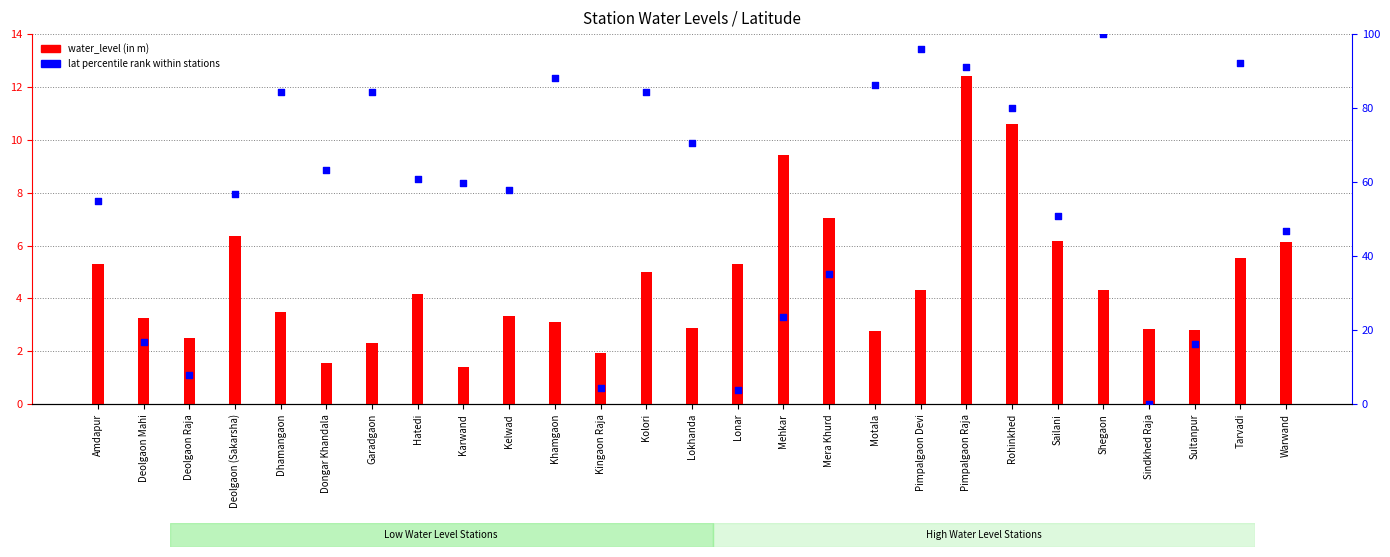

Which series reaches the minimum Y coordinate?

lat (percentile rank)